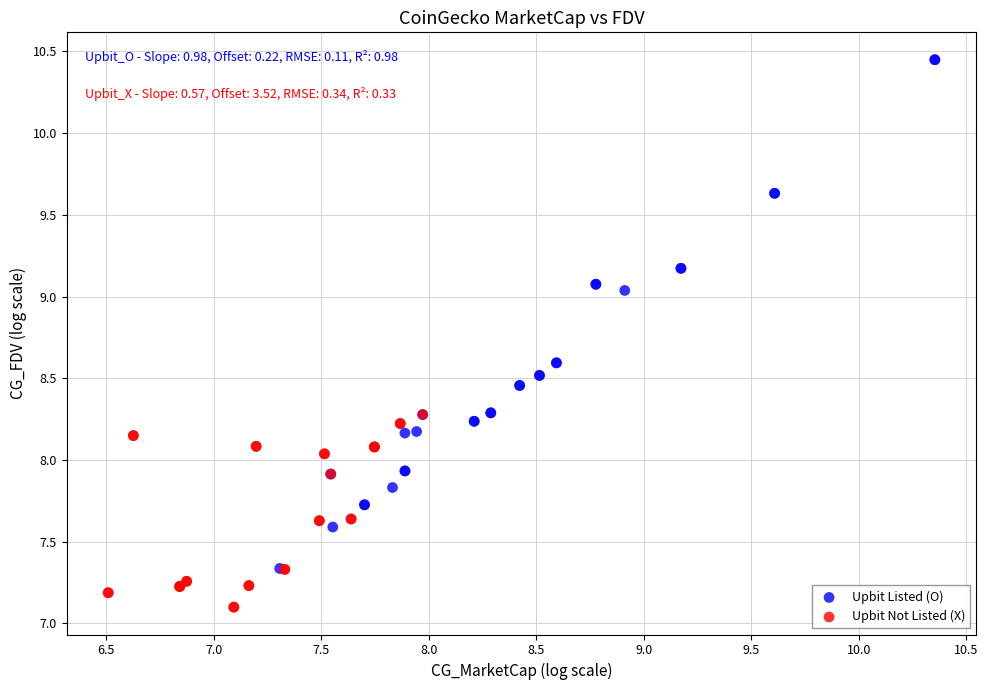

Which series contains the highest Y value?

Upbit Listed (O)